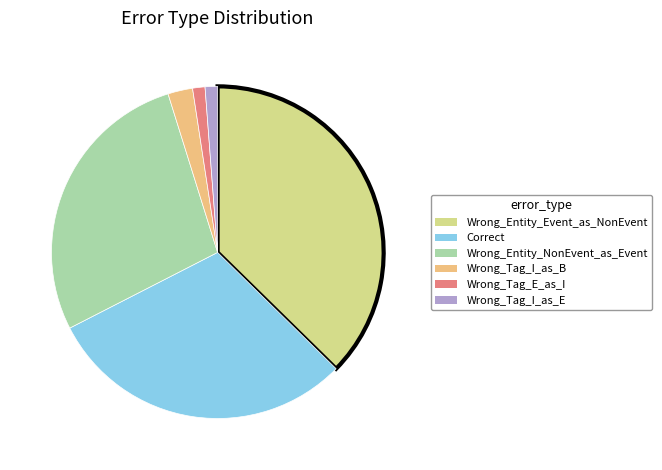

Approximately how many times larger is the value at Wrong_Entity_Event_as_NonEvent compared to Wrong_Entity_NonEvent_as_Event?

1.3